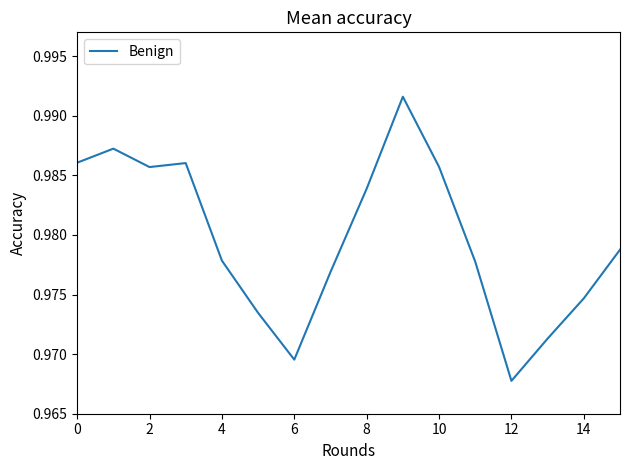

How many lines are shown in the chart?

1